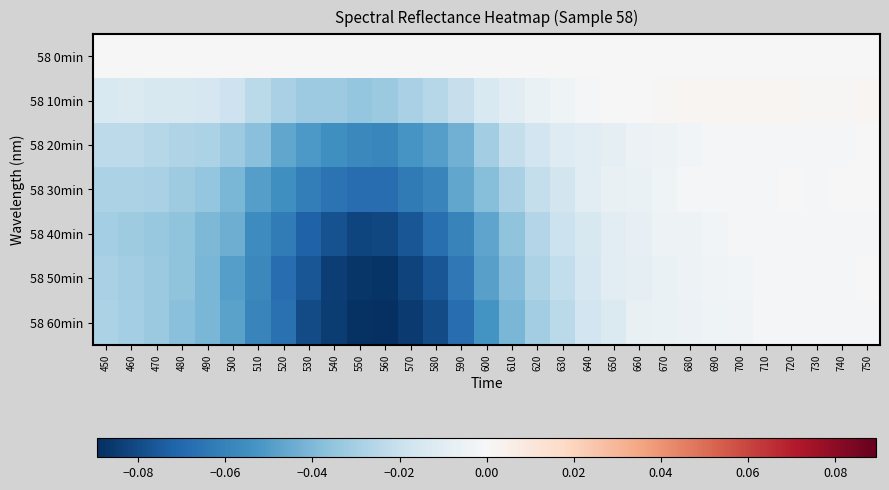

Reading left to right, transcribe all the data shown in this chart.

58 0min: 450=0.0	460=0.0	470=0.0	480=0.0	490=0.0	500=0.0	510=0.0	520=0.0	530=0.0	540=0.0	550=0.0	560=0.0	570=0.0	580=0.0	590=0.0	600=0.0	610=0.0	620=0.0	630=0.0	640=0.0	650=0.0	660=0.0	670=0.0	680=0.0	690=0.0	700=0.0	710=0.0	720=0.0	730=0.0	740=0.0	750=0.0
58 10min: 450=-0.0	460=-0.0	470=-0.0	480=-0.0	490=-0.0	500=-0.0	510=-0.0	520=-0.0	530=-0.0	540=-0.0	550=-0.0	560=-0.0	570=-0.0	580=-0.0	590=-0.0	600=-0.0	610=-0.0	620=-0.0	630=-0.0	640=-0.0	650=-0.0	660=0.0	670=0.0	680=0.0	690=0.0	700=0.0	710=0.0	720=0.0	730=0.0	740=0.0	750=0.0
58 20min: 450=-0.0	460=-0.0	470=-0.0	480=-0.0	490=-0.0	500=-0.0	510=-0.0	520=-0.0	530=-0.1	540=-0.1	550=-0.1	560=-0.1	570=-0.1	580=-0.0	590=-0.0	600=-0.0	610=-0.0	620=-0.0	630=-0.0	640=-0.0	650=-0.0	660=-0.0	670=-0.0	680=-0.0	690=-0.0	700=-0.0	710=-0.0	720=-0.0	730=-0.0	740=-0.0	750=-0.0
58 30min: 450=-0.0	460=-0.0	470=-0.0	480=-0.0	490=-0.0	500=-0.0	510=-0.0	520=-0.1	530=-0.1	540=-0.1	550=-0.1	560=-0.1	570=-0.1	580=-0.1	590=-0.0	600=-0.0	610=-0.0	620=-0.0	630=-0.0	640=-0.0	650=-0.0	660=-0.0	670=-0.0	680=-0.0	690=-0.0	700=-0.0	710=-0.0	720=-0.0	730=-0.0	740=-0.0	750=-0.0
58 40min: 450=-0.0	460=-0.0	470=-0.0	480=-0.0	490=-0.0	500=-0.0	510=-0.1	520=-0.1	530=-0.1	540=-0.1	550=-0.1	560=-0.1	570=-0.1	580=-0.1	590=-0.1	600=-0.0	610=-0.0	620=-0.0	630=-0.0	640=-0.0	650=-0.0	660=-0.0	670=-0.0	680=-0.0	690=-0.0	700=-0.0	710=-0.0	720=-0.0	730=-0.0	740=-0.0	750=-0.0
58 50min: 450=-0.0	460=-0.0	470=-0.0	480=-0.0	490=-0.0	500=-0.0	510=-0.1	520=-0.1	530=-0.1	540=-0.1	550=-0.1	560=-0.1	570=-0.1	580=-0.1	590=-0.1	600=-0.0	610=-0.0	620=-0.0	630=-0.0	640=-0.0	650=-0.0	660=-0.0	670=-0.0	680=-0.0	690=-0.0	700=-0.0	710=-0.0	720=-0.0	730=-0.0	740=-0.0	750=-0.0
58 60min: 450=-0.0	460=-0.0	470=-0.0	480=-0.0	490=-0.0	500=-0.0	510=-0.1	520=-0.1	530=-0.1	540=-0.1	550=-0.1	560=-0.1	570=-0.1	580=-0.1	590=-0.1	600=-0.1	610=-0.0	620=-0.0	630=-0.0	640=-0.0	650=-0.0	660=-0.0	670=-0.0	680=-0.0	690=-0.0	700=-0.0	710=-0.0	720=-0.0	730=-0.0	740=-0.0	750=-0.0